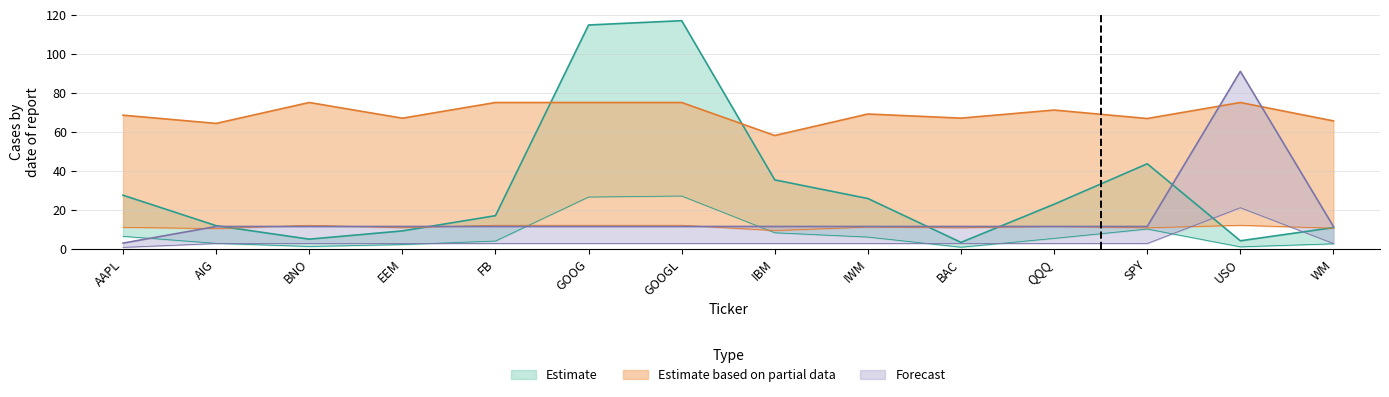

At which category is the sum across all series the highest?

GOOGL